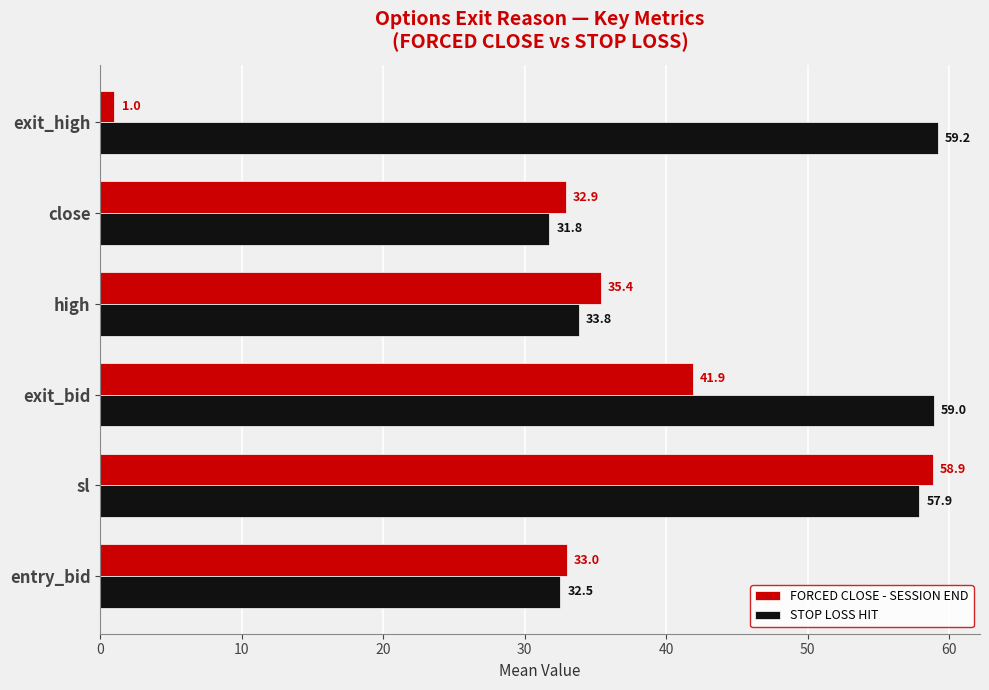

Is the value of STOP LOSS HIT at entry_bid greater than the value of FORCED CLOSE - SESSION END at entry_bid?

No